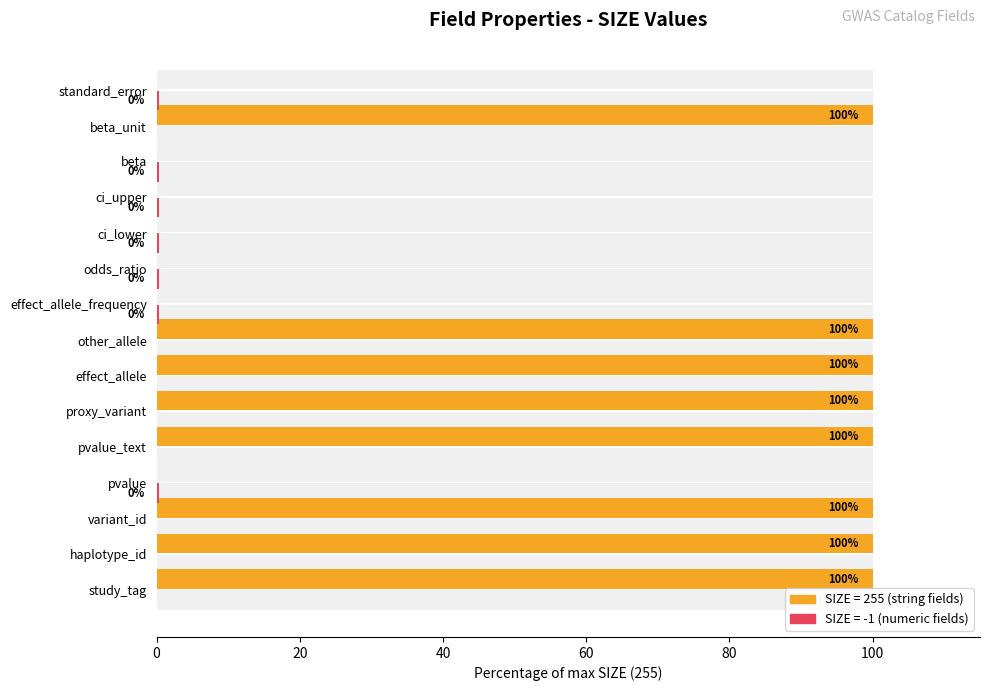

What is the difference between the second highest and minimum values?

100